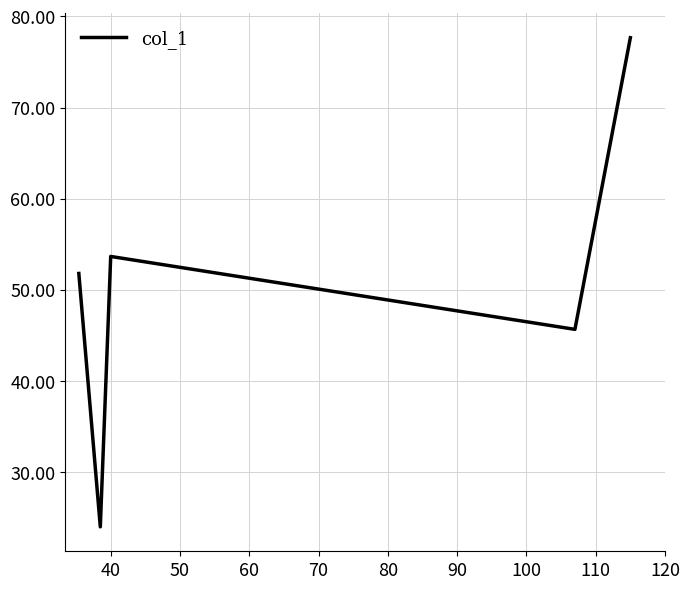

What is the greatest value displayed?

77.7